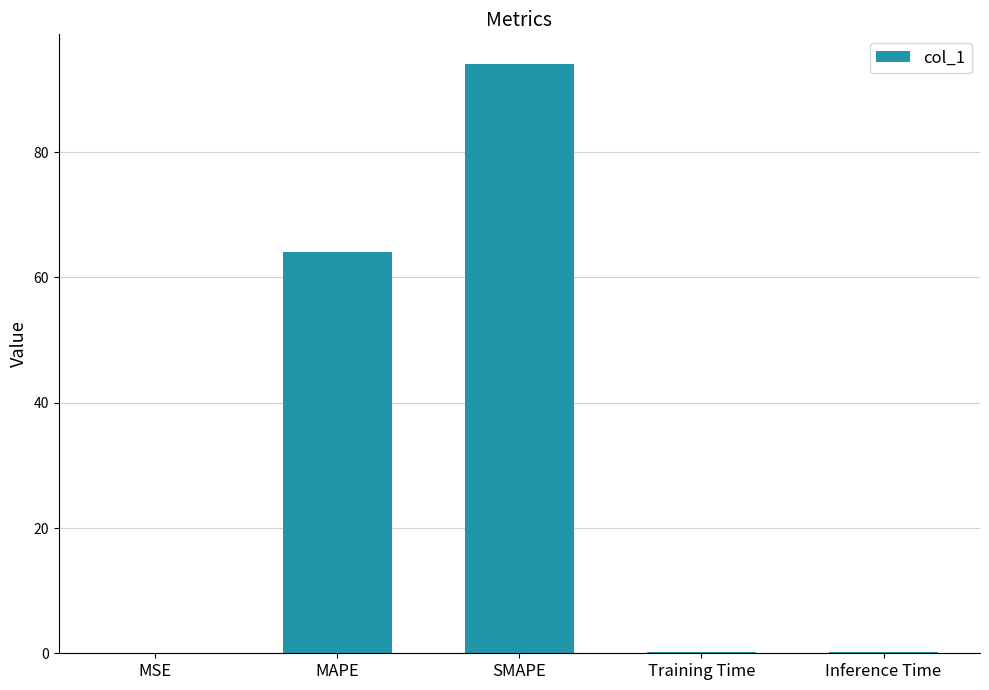

At which label is the value closest to 47?

MAPE